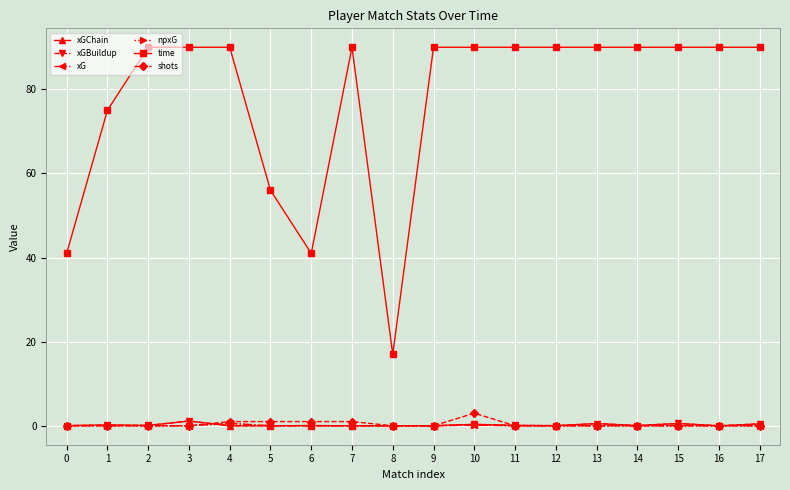

Is the value of xGChain at 4 greater than the value of shots at 8?

No